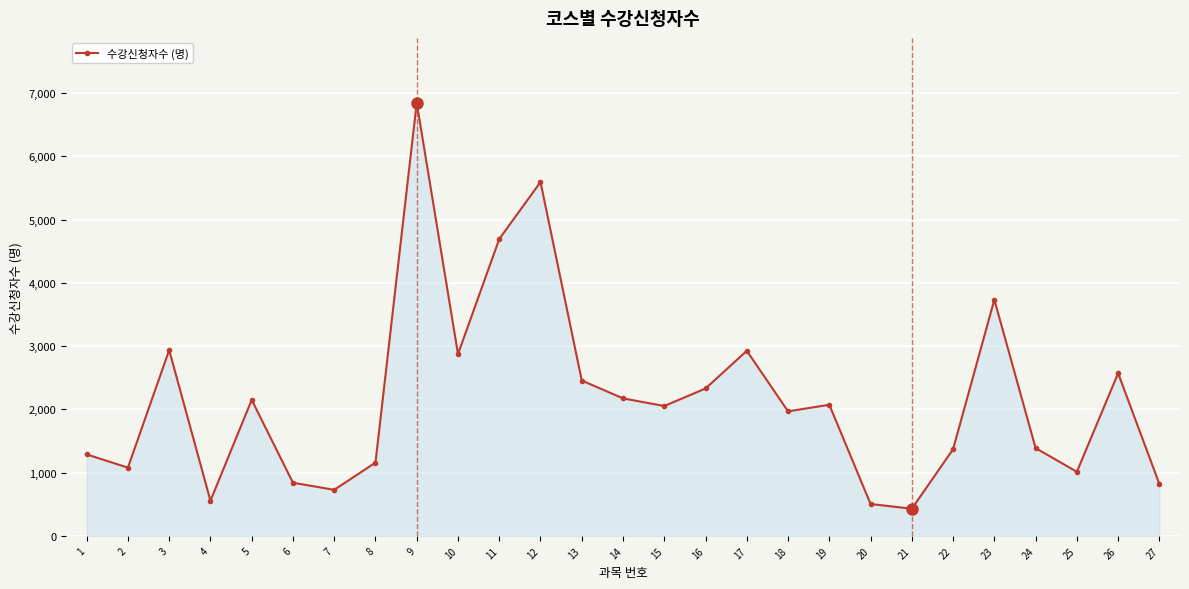

What is the difference between the values at 26 and 2?

1492